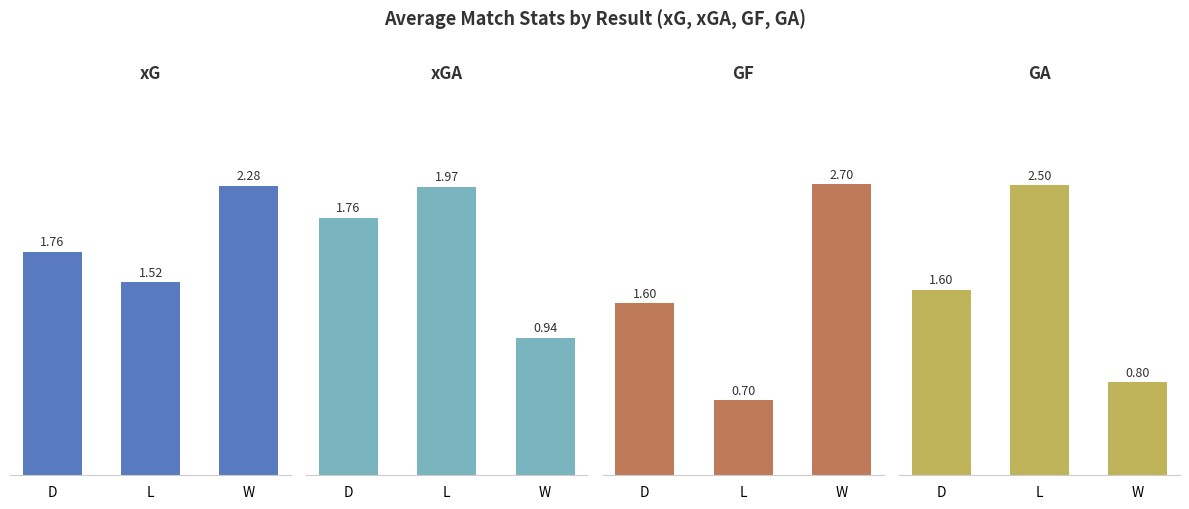

What is the lowest value of the GF series?

0.7